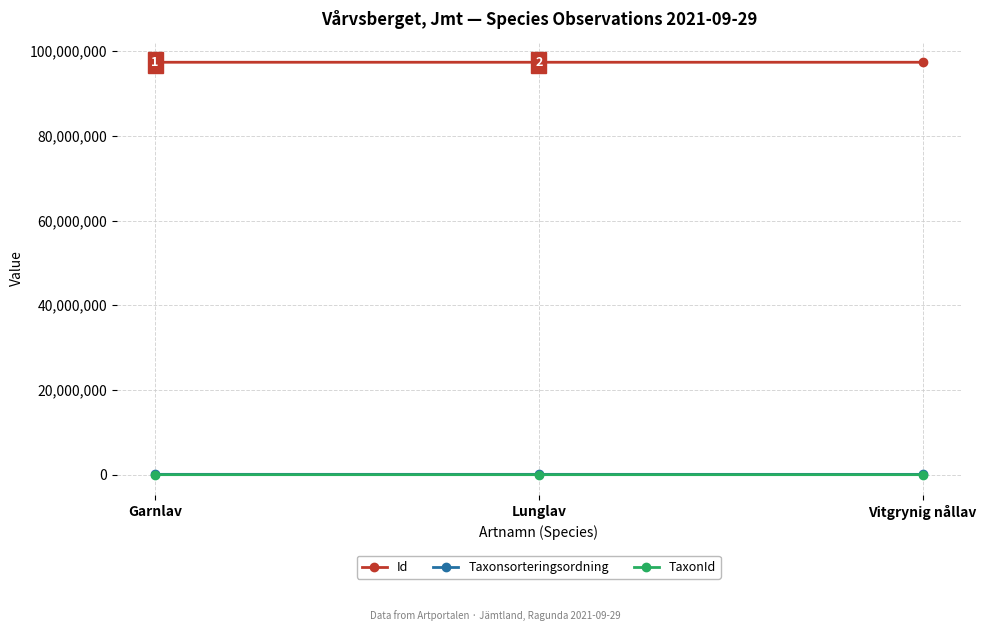

True or false: Id has a value of 97363000 at Garnlav.

True